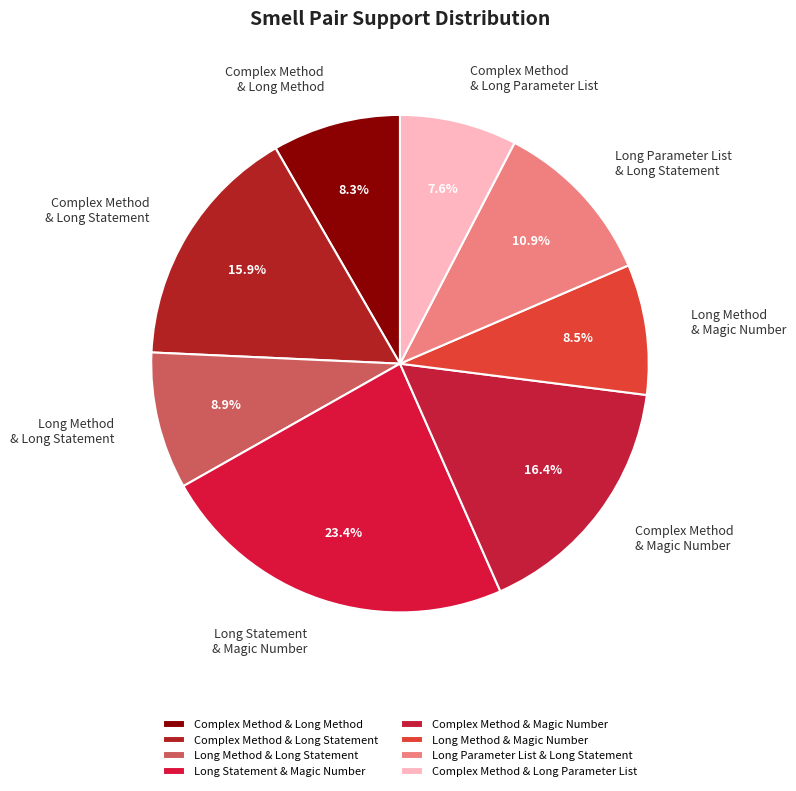

What percentage do Complex Method & Magic Number and Long Statement & Magic Number together represent?

39.8%